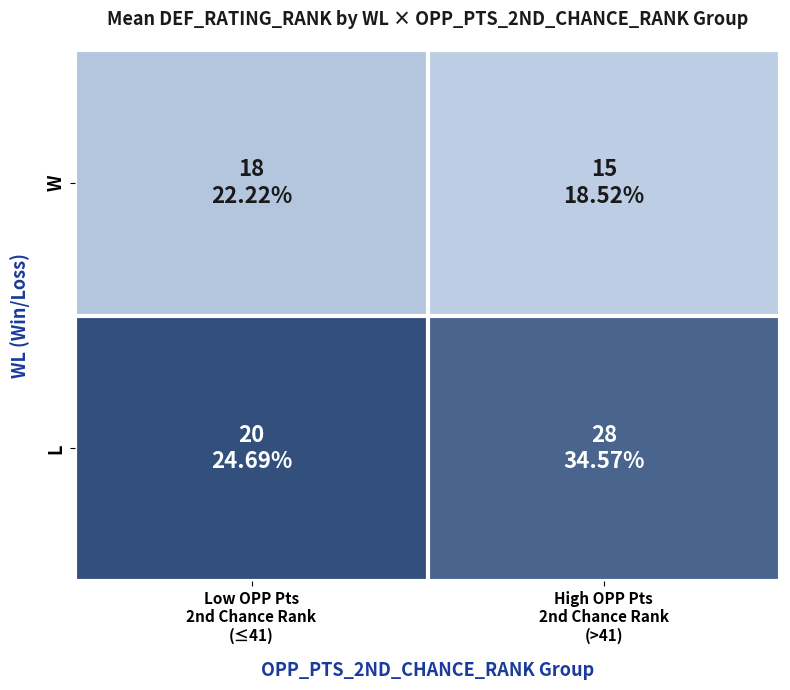

At Low OPP Pts 2nd Chance Rank (≤41), list the series in order from largest to smallest.

L, W